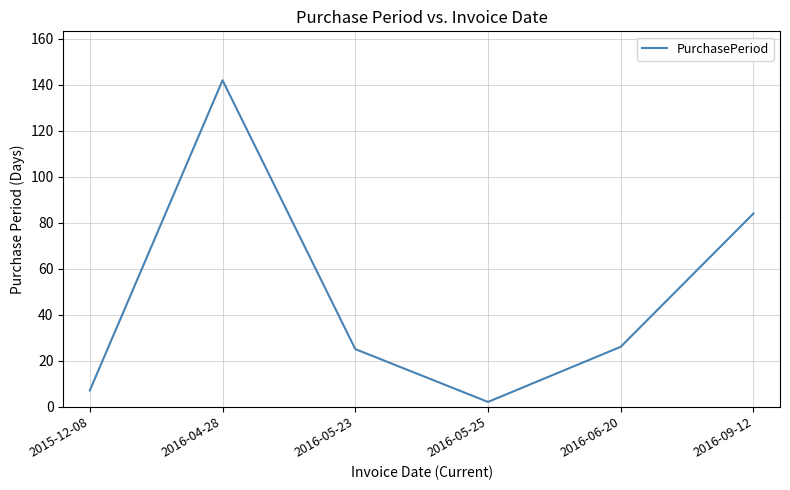

Which has a higher value, 2016-05-25 or 2015-12-08?

2015-12-08